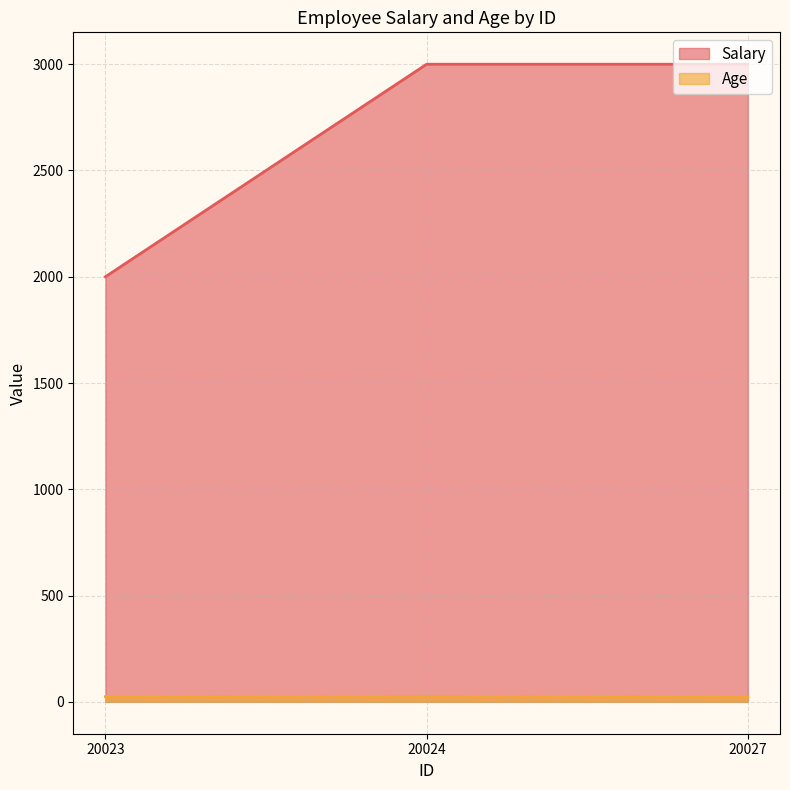

Reading left to right, what are all the values shown in this chart?

Salary: 2000	3000	3000
Age: 24	25	24